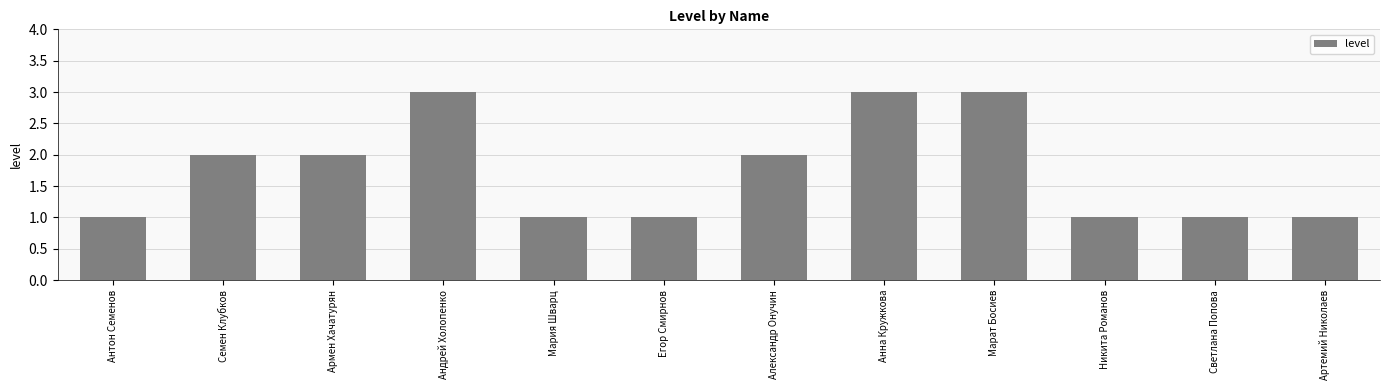

Count the values in the range 1 to 3.

12